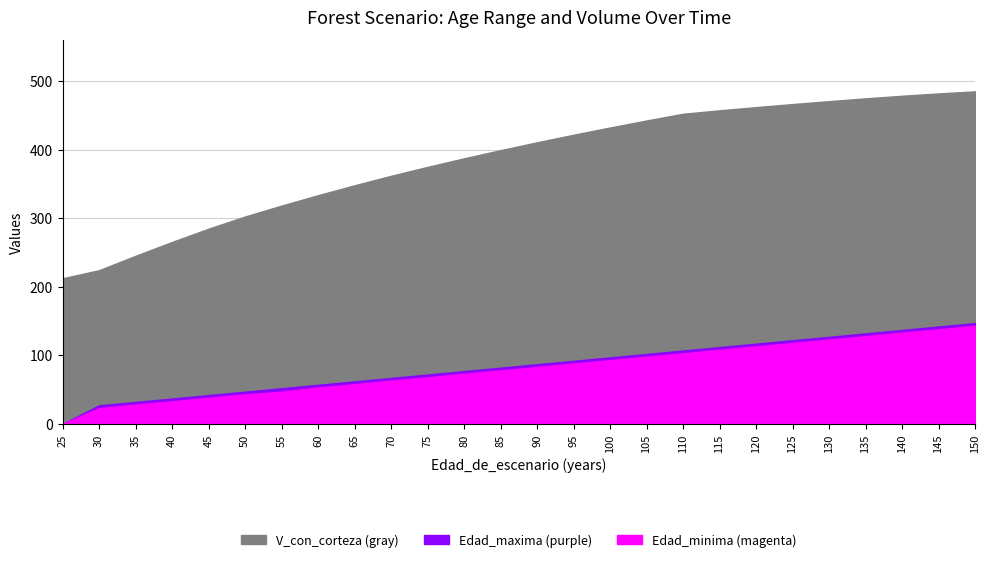

What is the difference between the Edad_maxima values at 110 and 130?

20.0